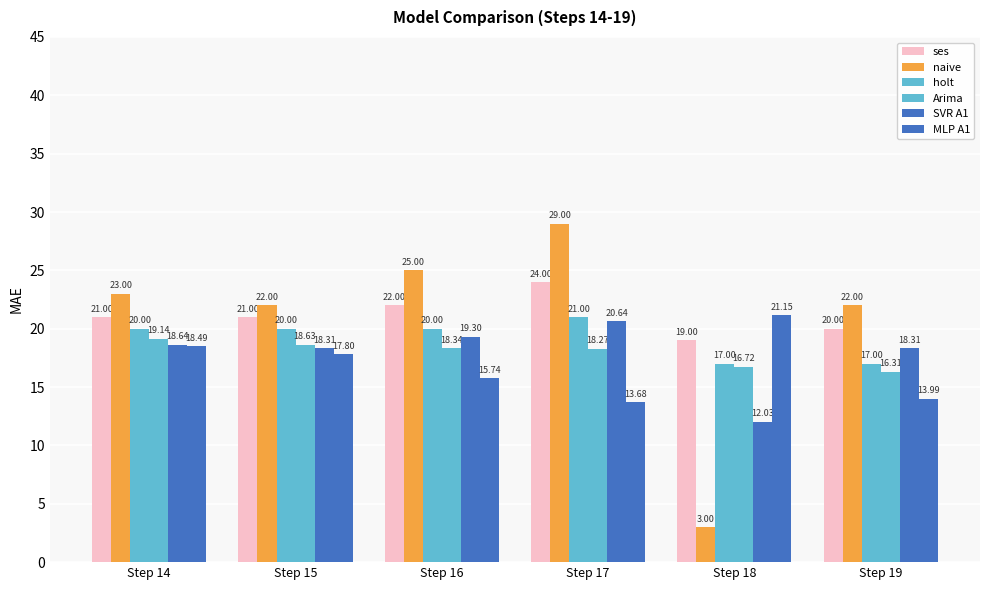

Rank the categories by SVR A1 value from lowest to highest.

Step 18, Step 15, Step 19, Step 14, Step 16, Step 17